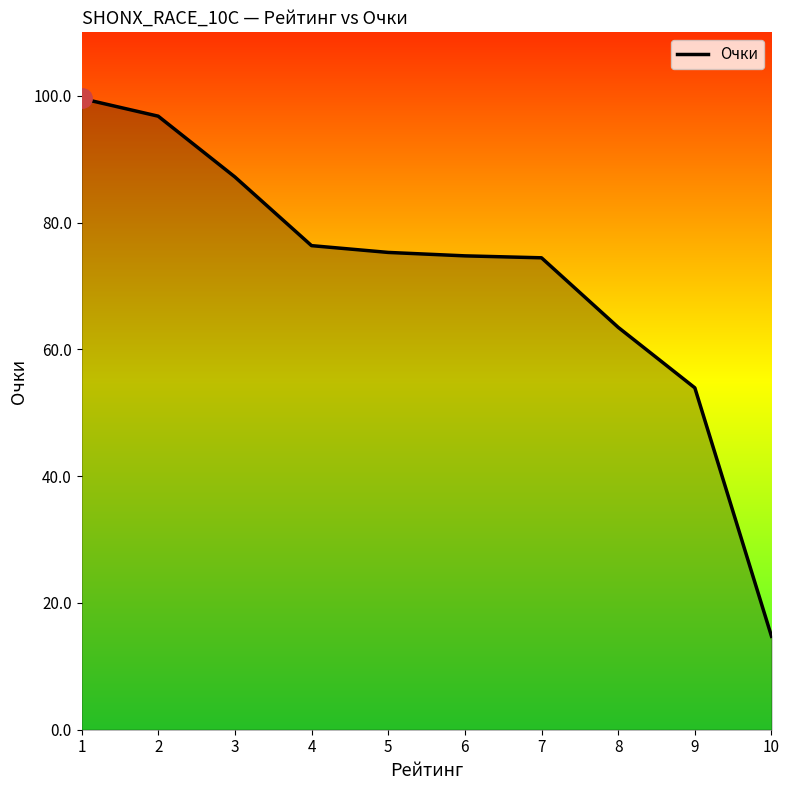

Which category has the highest value across all series?

1